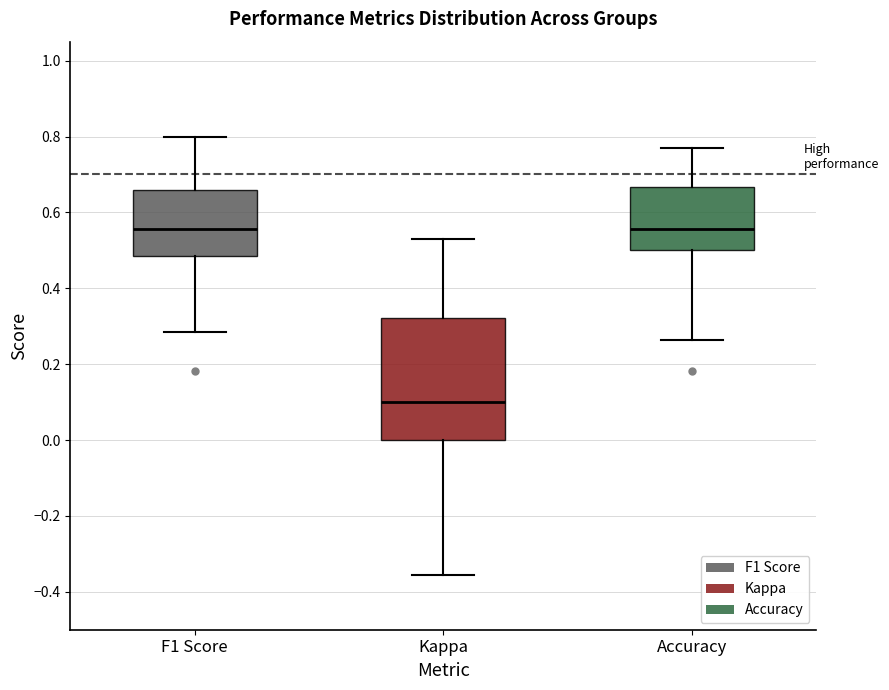

Which box is the tallest, from its lower edge to its upper edge?

Kappa